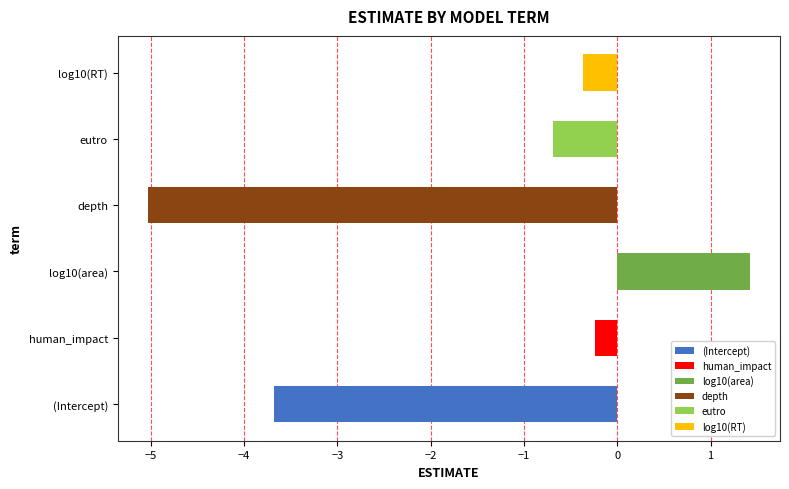

Reading left to right, transcribe all the data shown in this chart.

(Intercept)=-3.7	human_impact=-0.2	log10(area)=1.4	depth=-5.0	eutro=-0.7	log10(RT)=-0.4